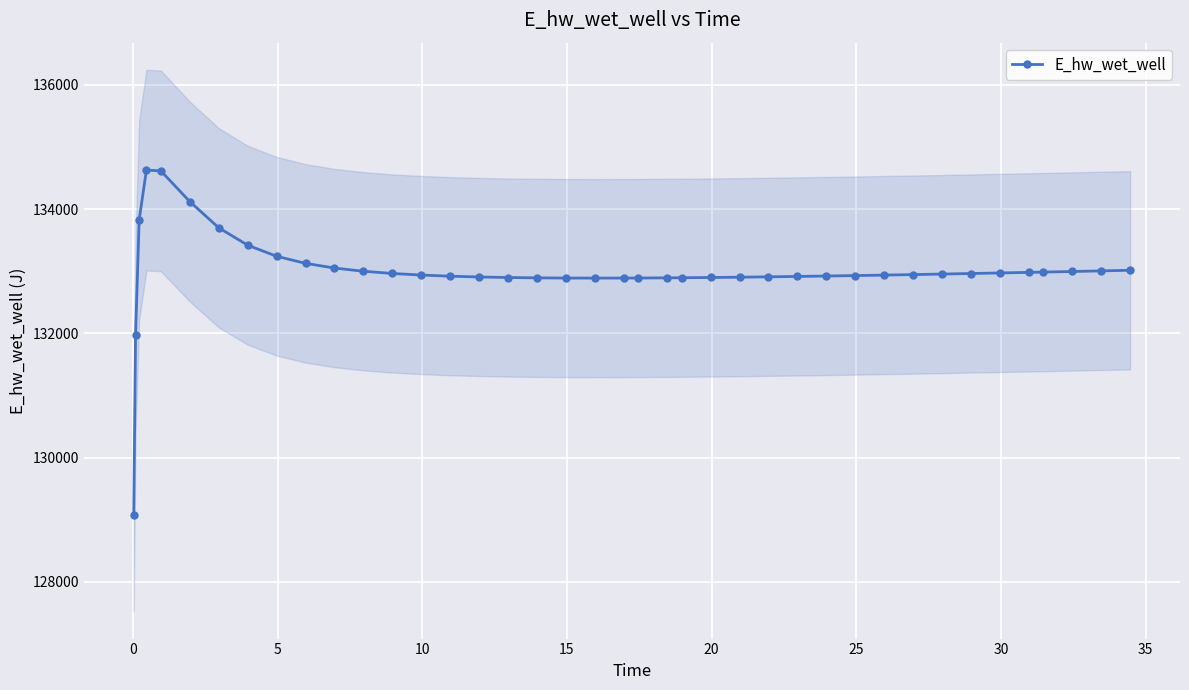

How many series are shown in this chart?

1